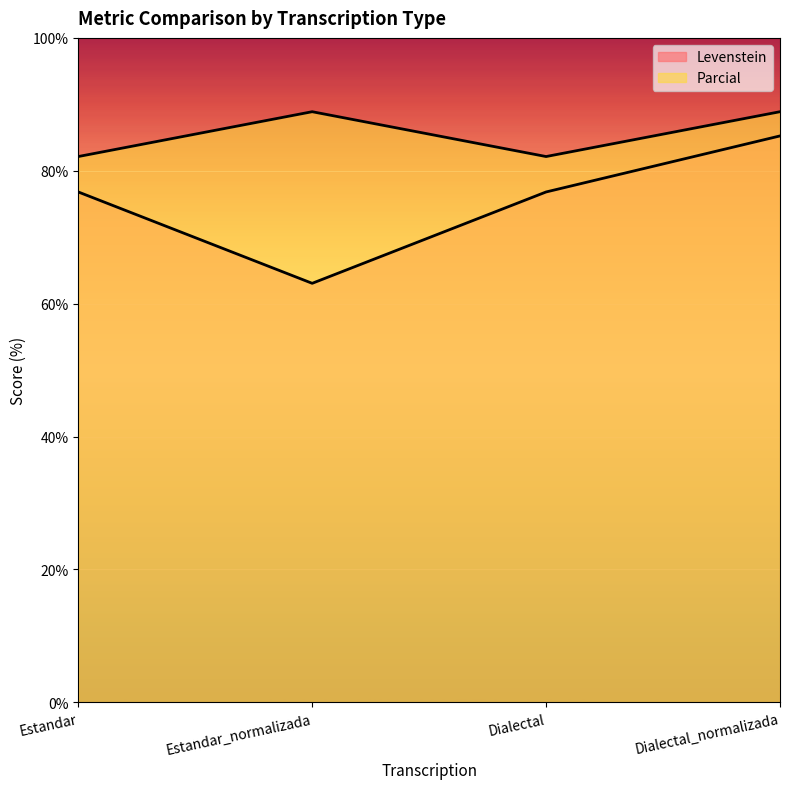

List the labels in order of Levenstein value, largest first.

Dialectal_normalizada, Estandar, Dialectal, Estandar_normalizada